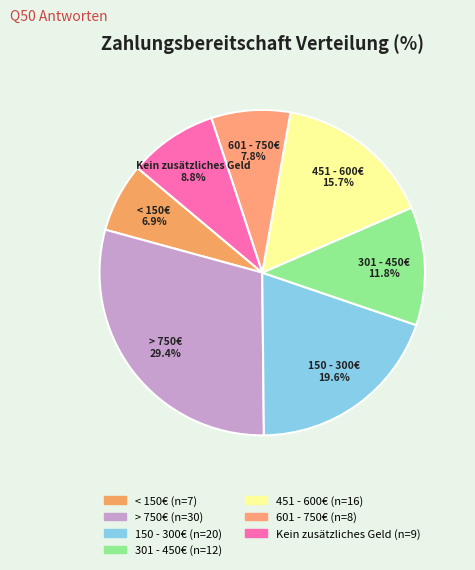

Which slice is the smallest?

< 150€